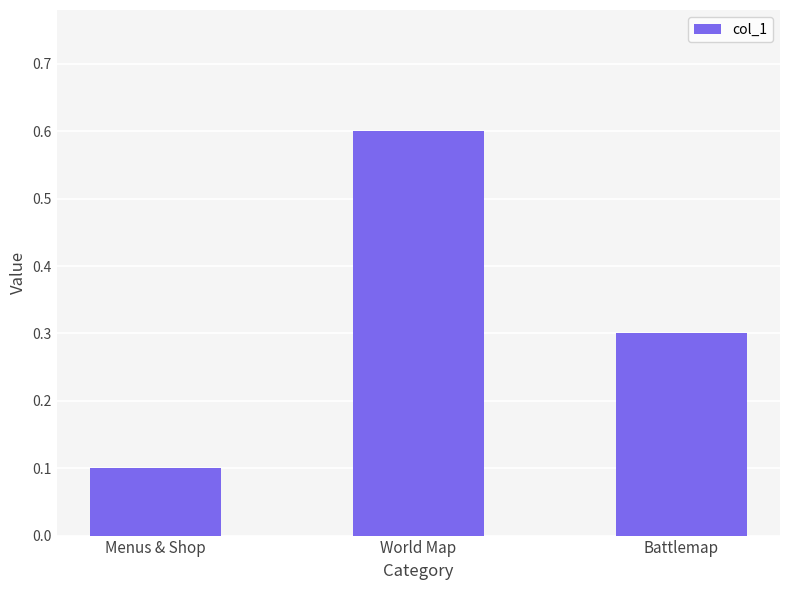

Reading left to right, extract all data points from this chart.

Menus & Shop=0.1	World Map=0.6	Battlemap=0.3